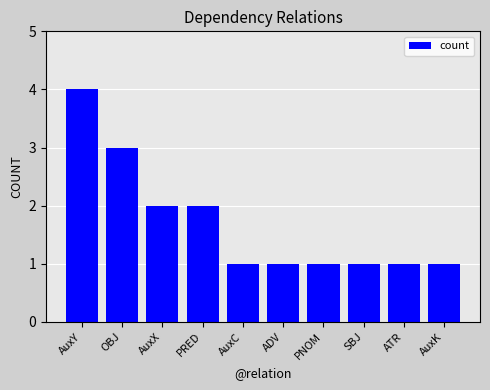

What is the sum of all values?

17